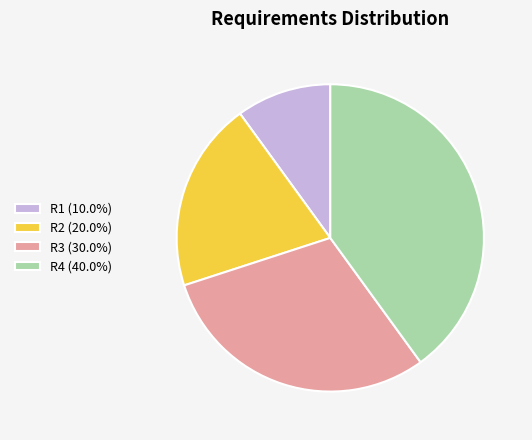

Is it true that R4 is 40% of the pie?

True